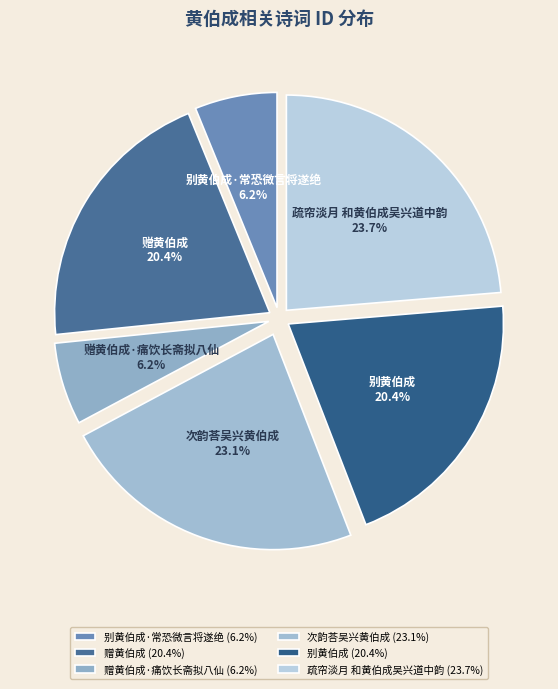

Do 别黄伯成·常恐微言将遂绝 and 赠黄伯成·痛饮长斋拟八仙 together represent more than half of the pie?

No